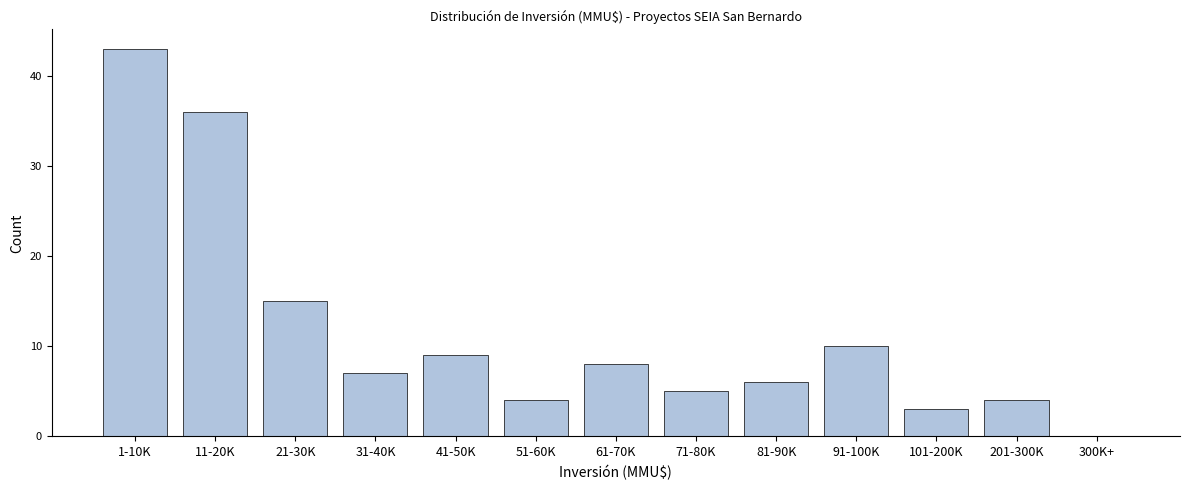

Reading left to right, extract all data points from this chart.

1-10K=43	11-20K=36	21-30K=15	31-40K=7	41-50K=9	51-60K=4	61-70K=8	71-80K=5	81-90K=6	91-100K=10	101-200K=3	201-300K=4	300K+=0